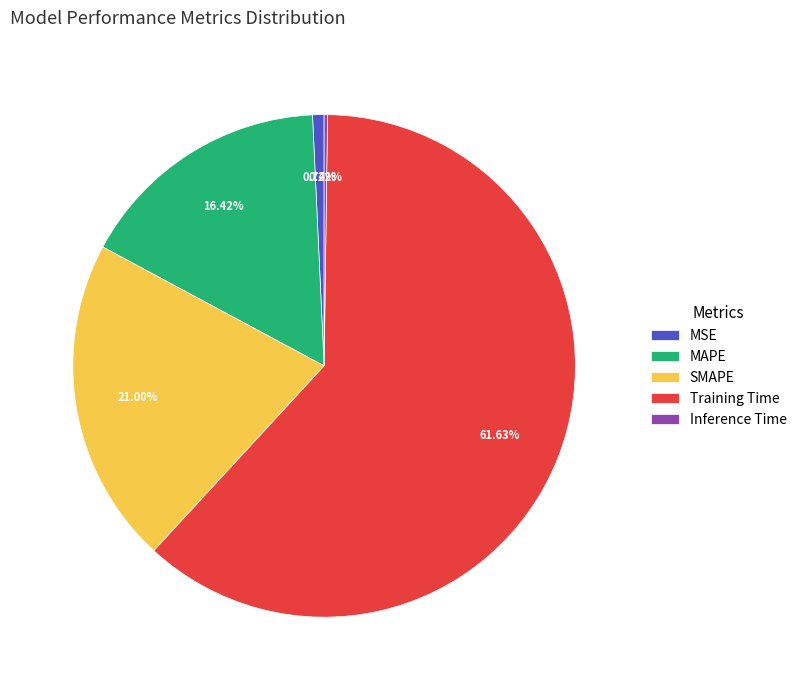

What is the largest slice in the pie chart?

Training Time